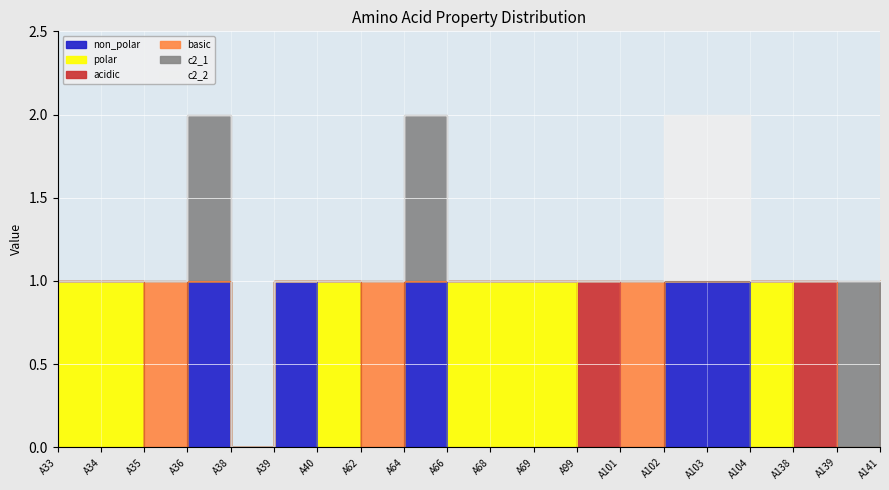

How many lines are shown in the chart?

6